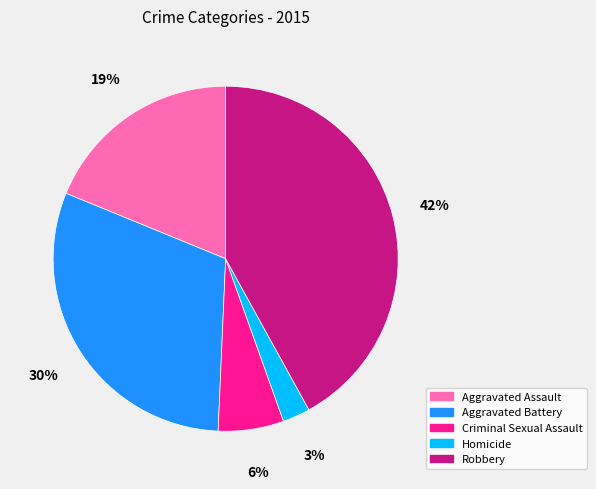

Does Criminal Sexual Assault represent more than half of the total?

No